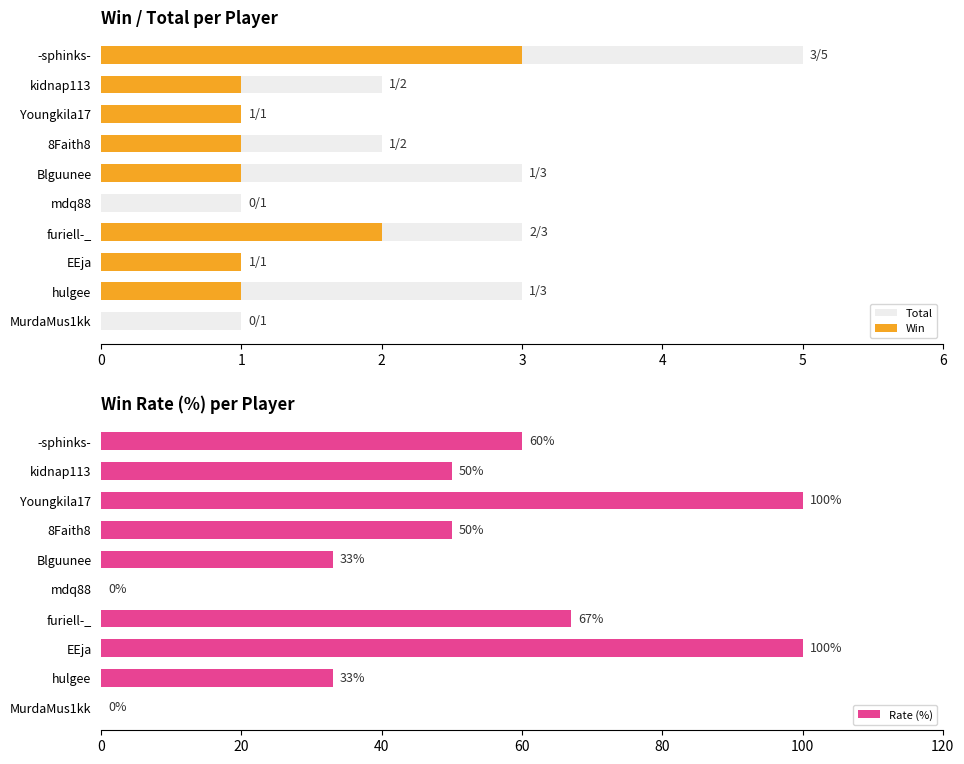

What is the sum of the Rate (%) values at -sphinks- and 8Faith8?

110